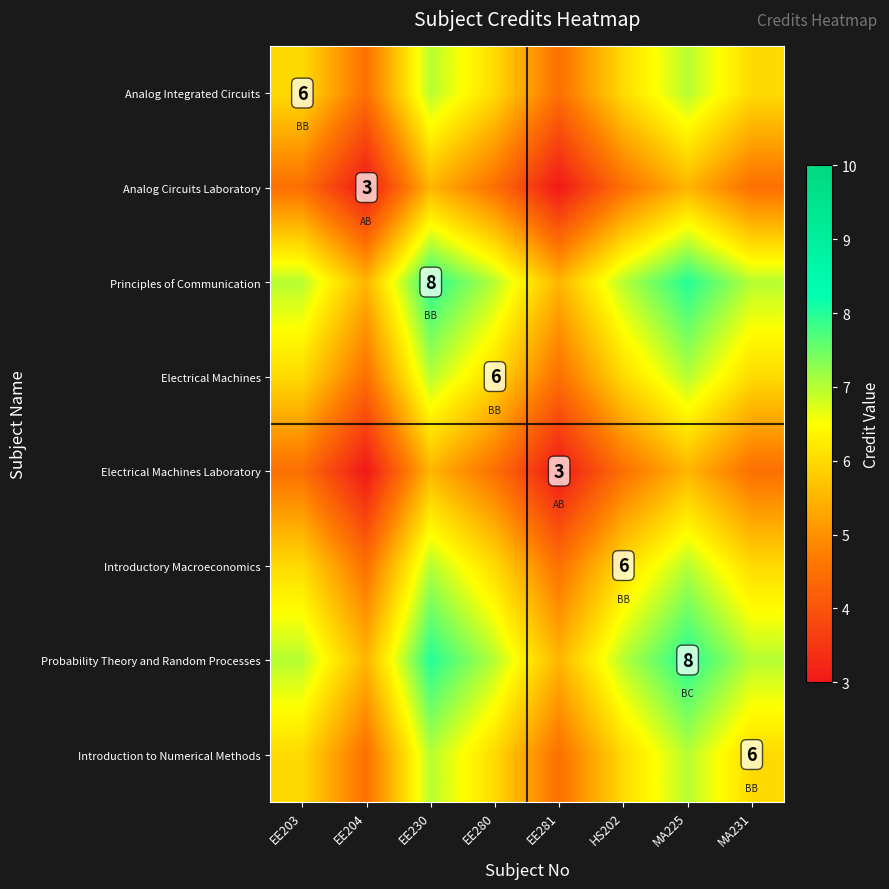

The value of Introductory Macroeconomics at HS202 is 6.0. True or false?

True